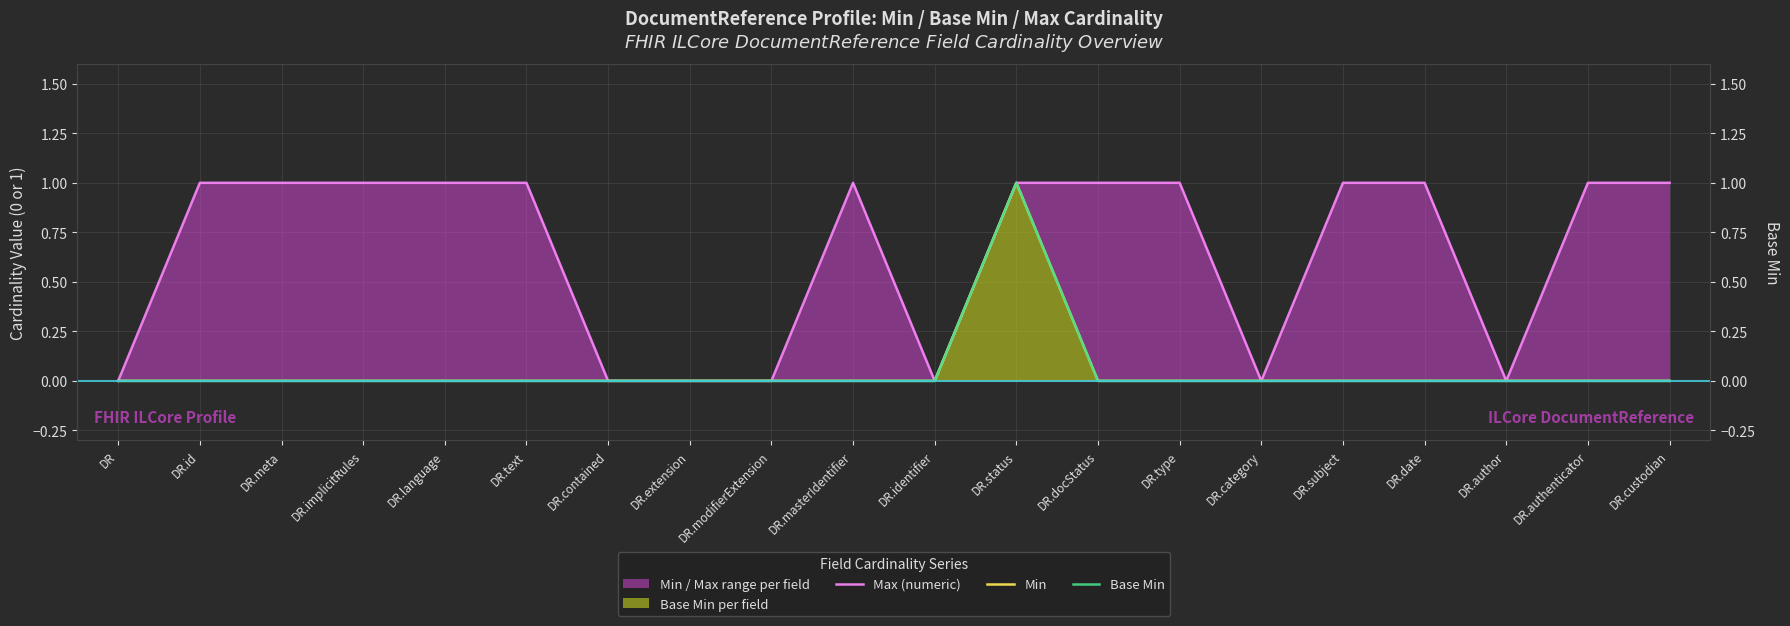

What is the sum of all Max (numeric) values?

13